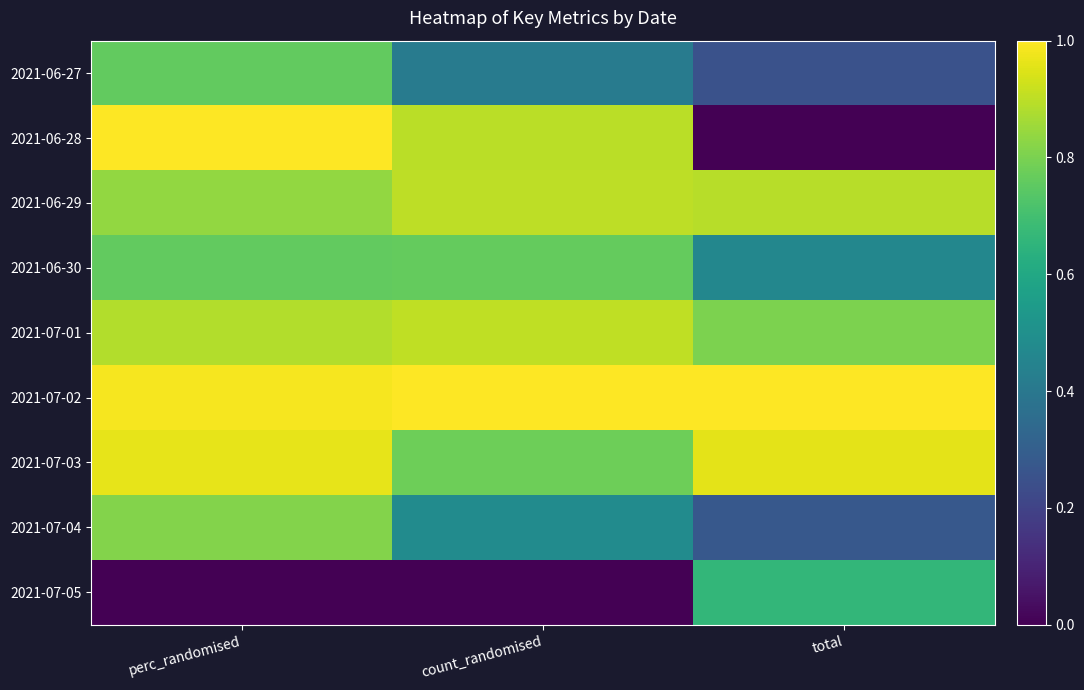

Which label corresponds to the largest value in the chart?

perc_randomised